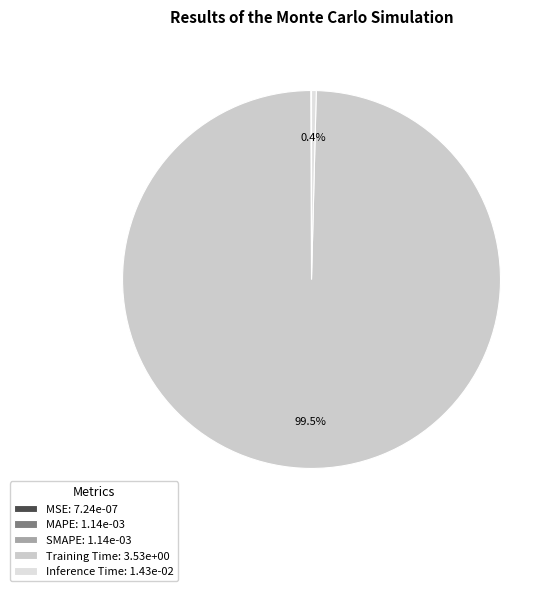

Is Inference Time the majority of the pie?

No